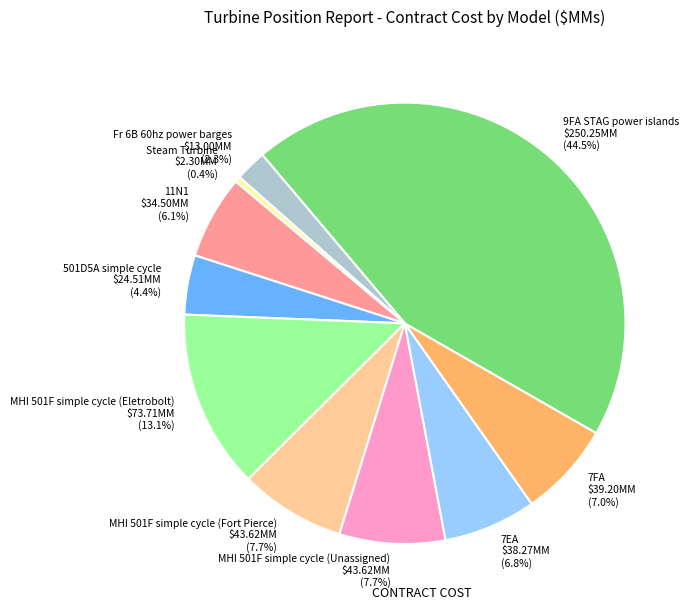

Is it true that 7EA is 7% of the pie?

True